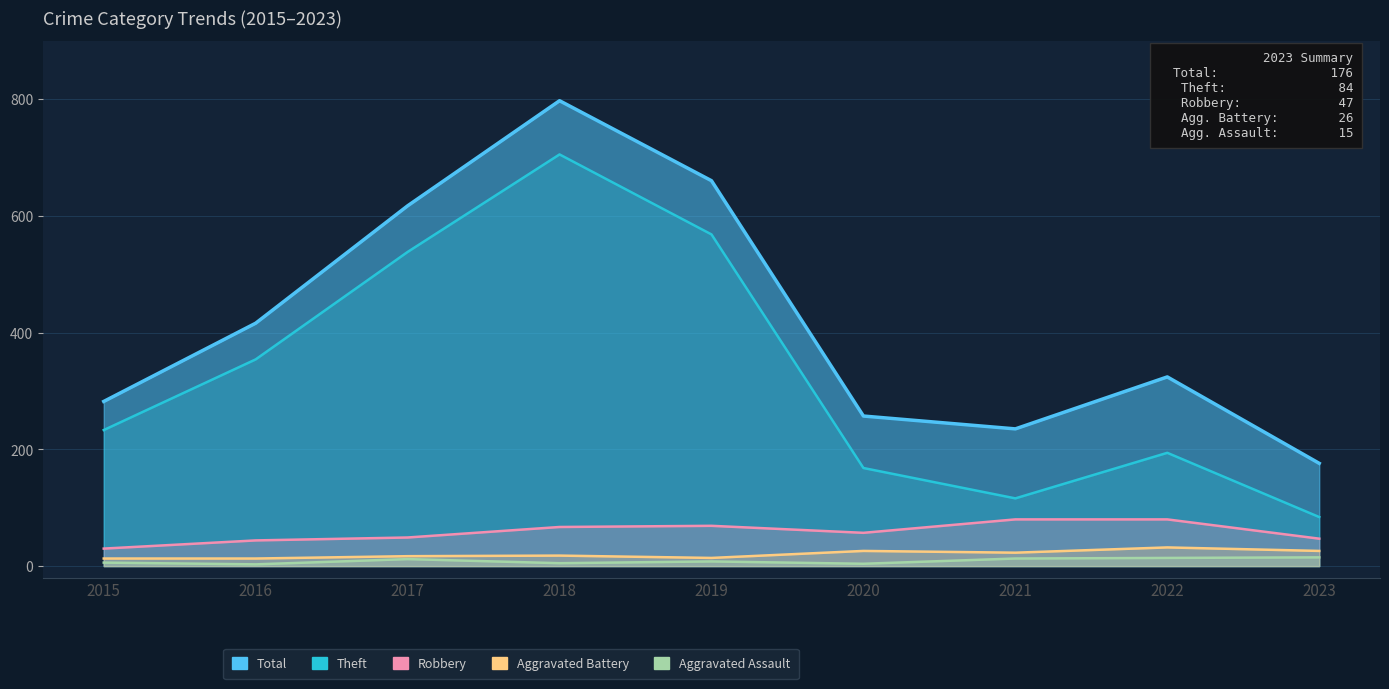

What is the difference between the maximum and second lowest values in the Theft series?

589